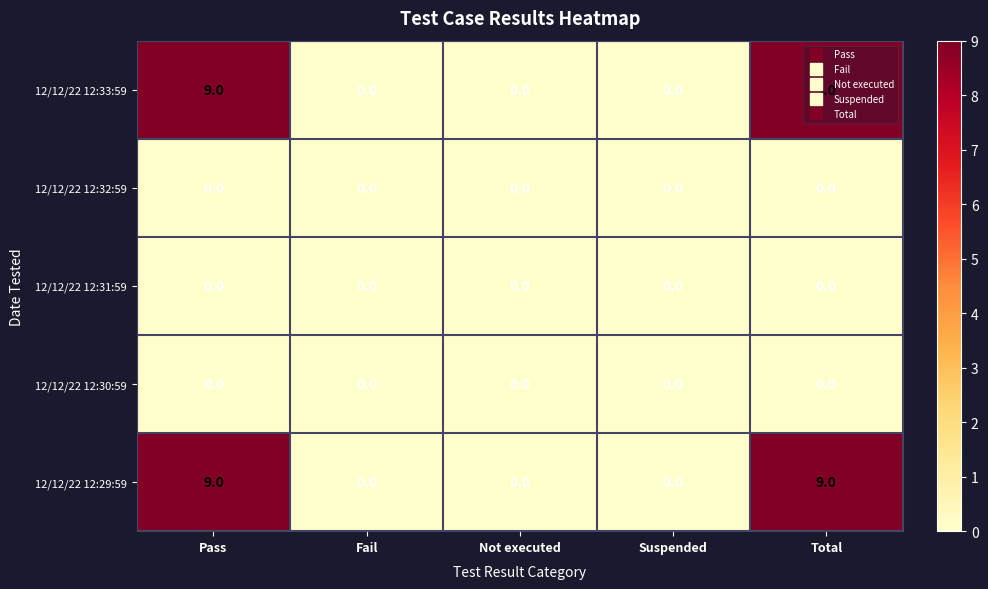

Is the value of 12/12/22 12:30:59 at Not executed greater than the value of 12/12/22 12:29:59 at Total?

No